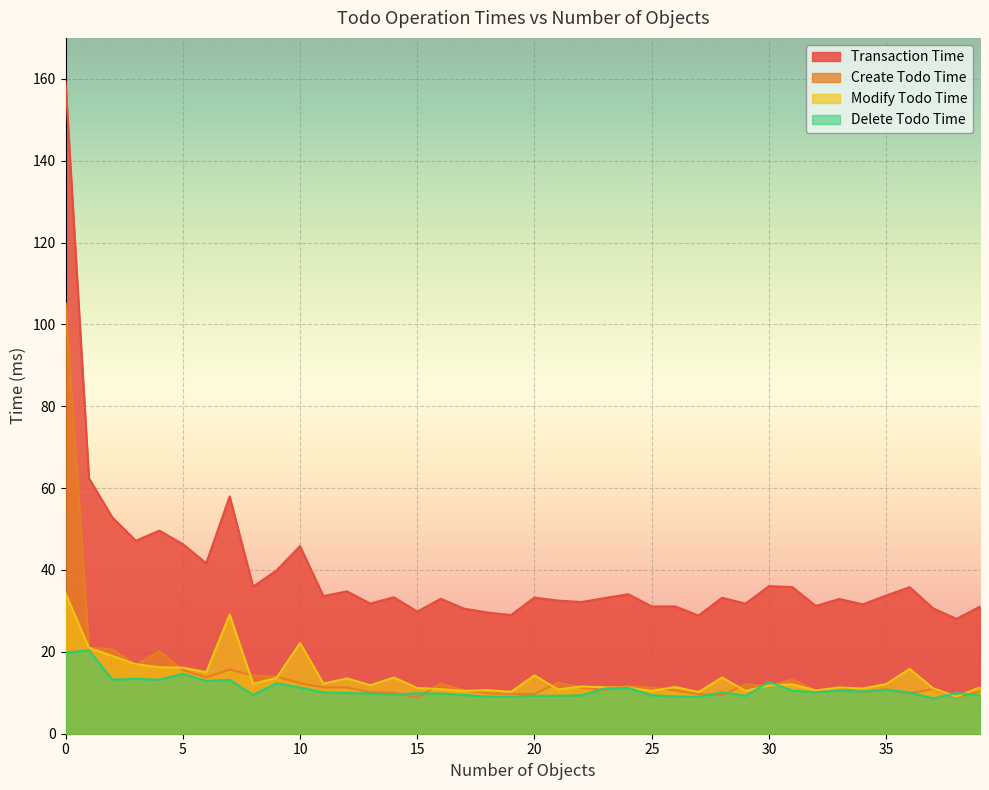

How many lines are shown in the chart?

4